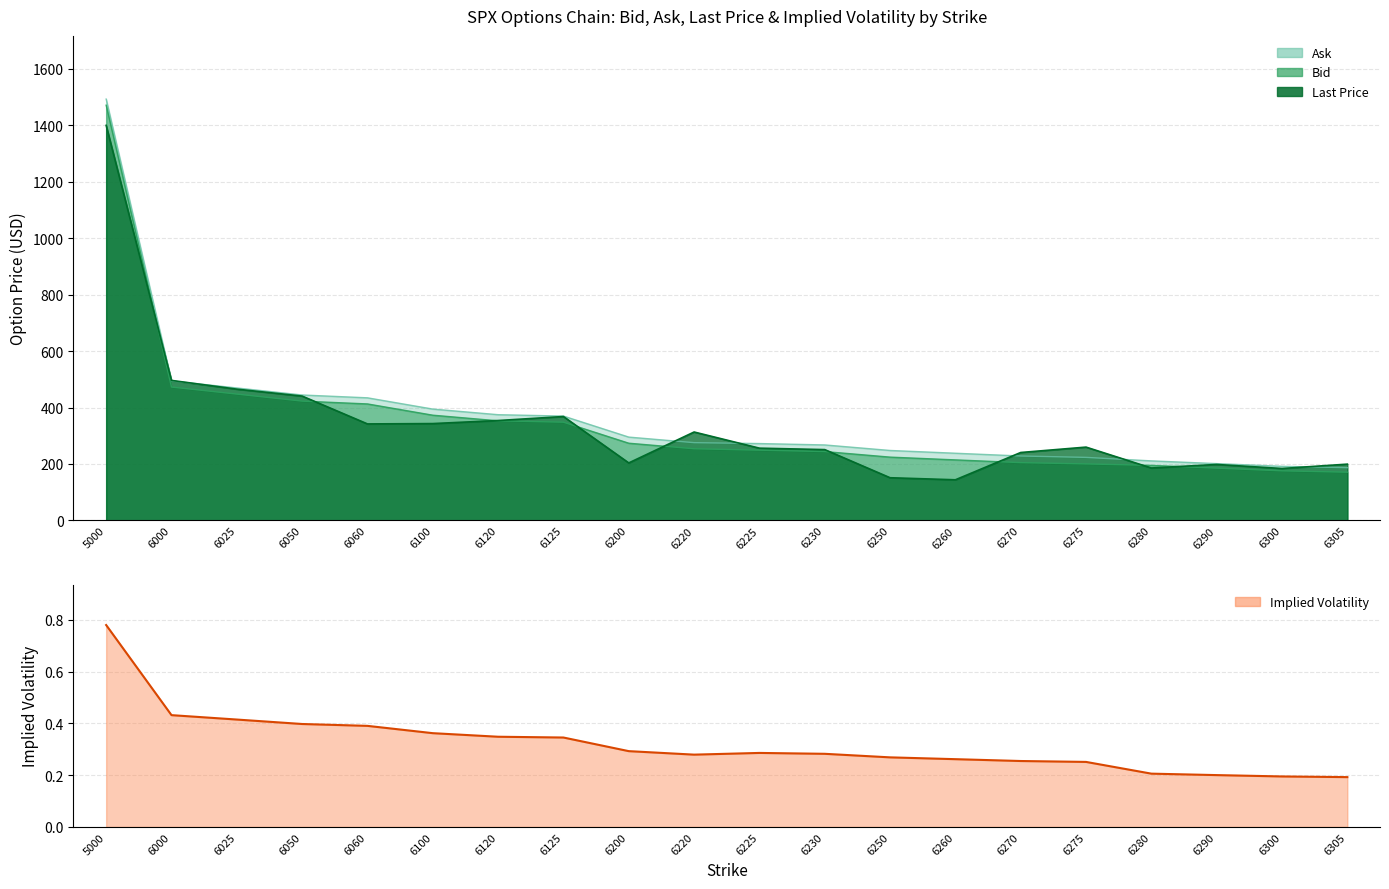

How many interior local valleys (lower than both neighbors) does the data have?

1